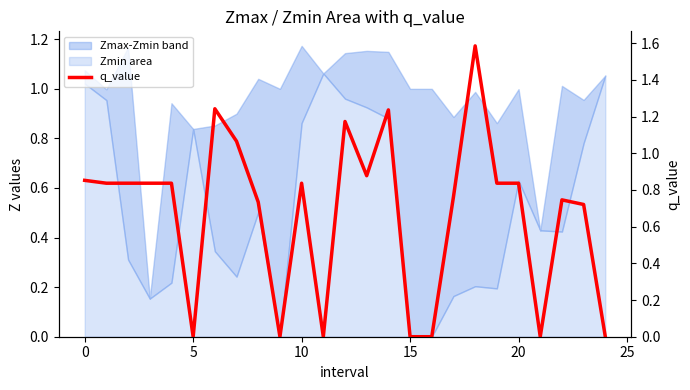

How many data points does each series have?

25